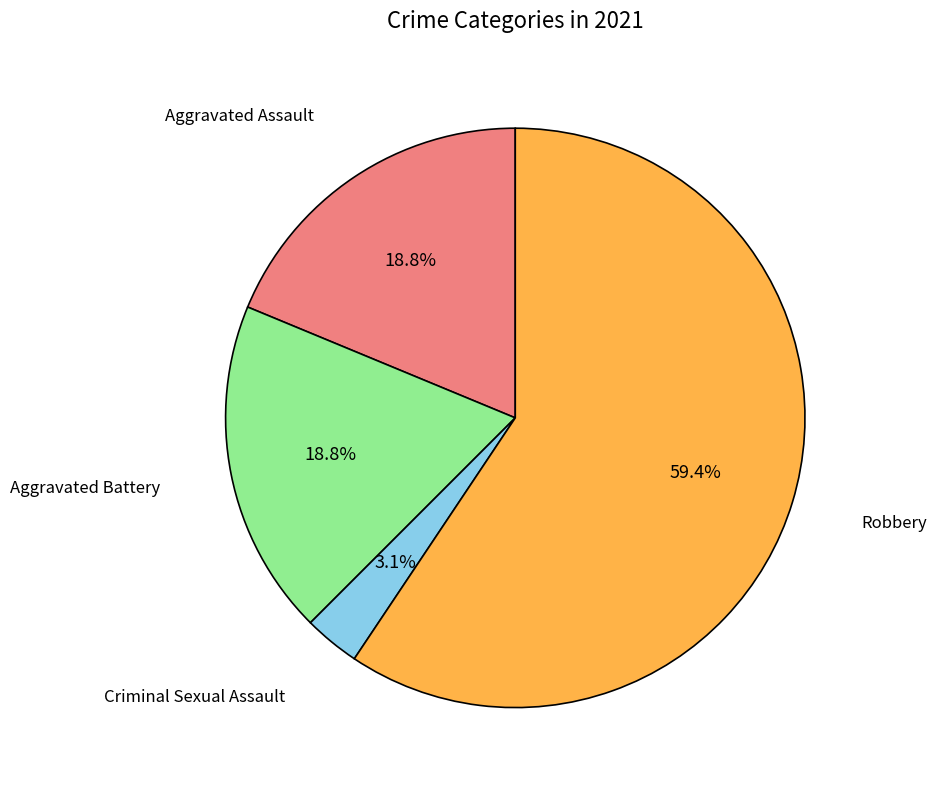

Which category has the biggest portion of the pie?

Robbery